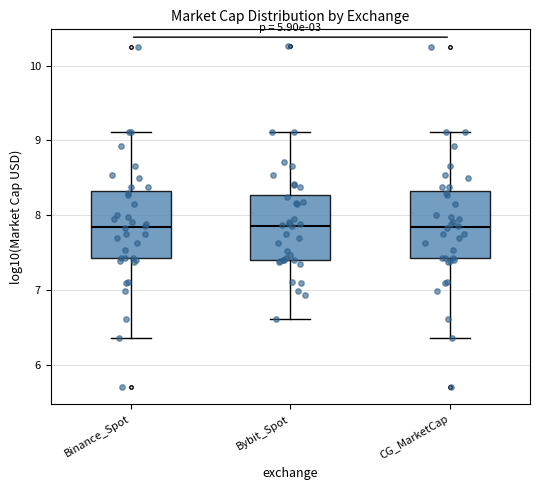

Reading left to right, transcribe this box plot: for each box, give where its median line is, the range the box spans, and where its two whiskers end, as read against the y-axis. The values are not printed on the chart, so give them approximately, as read against the axis.

Binance_Spot: median 7.8, box 7.4 to 8.3, whiskers 6.4 to 9.1
Bybit_Spot: median 7.9, box 7.4 to 8.3, whiskers 6.6 to 9.1
CG_MarketCap: median 7.8, box 7.4 to 8.3, whiskers 6.4 to 9.1